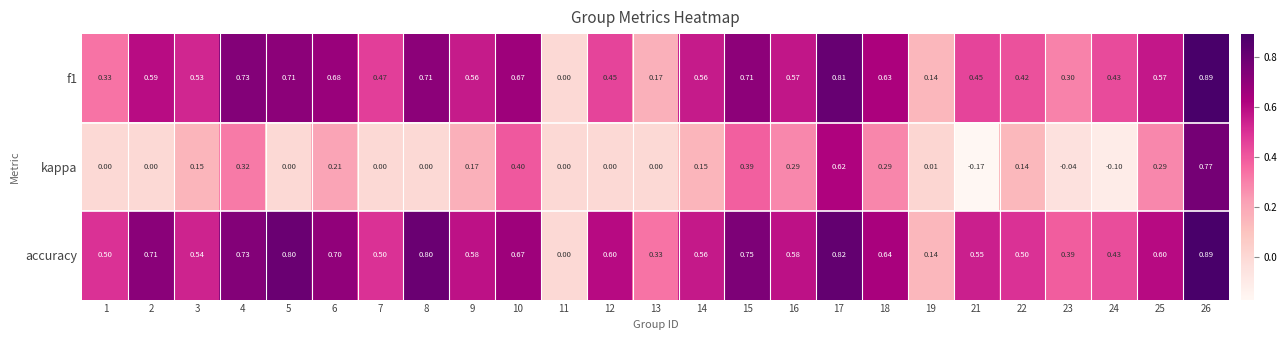

Which series has the largest total across all categories?

accuracy